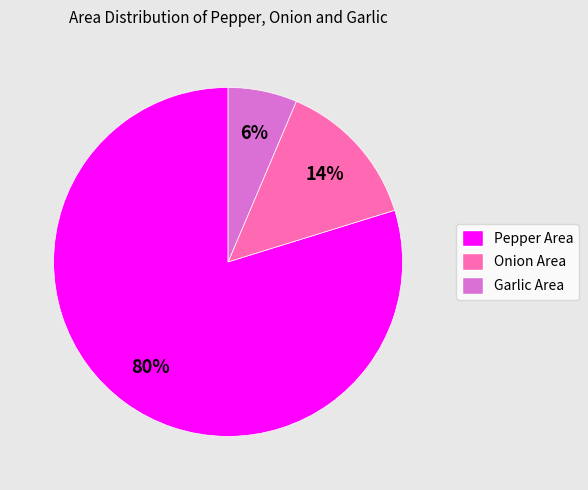

To the nearest percent, what is the average slice percentage?

33%